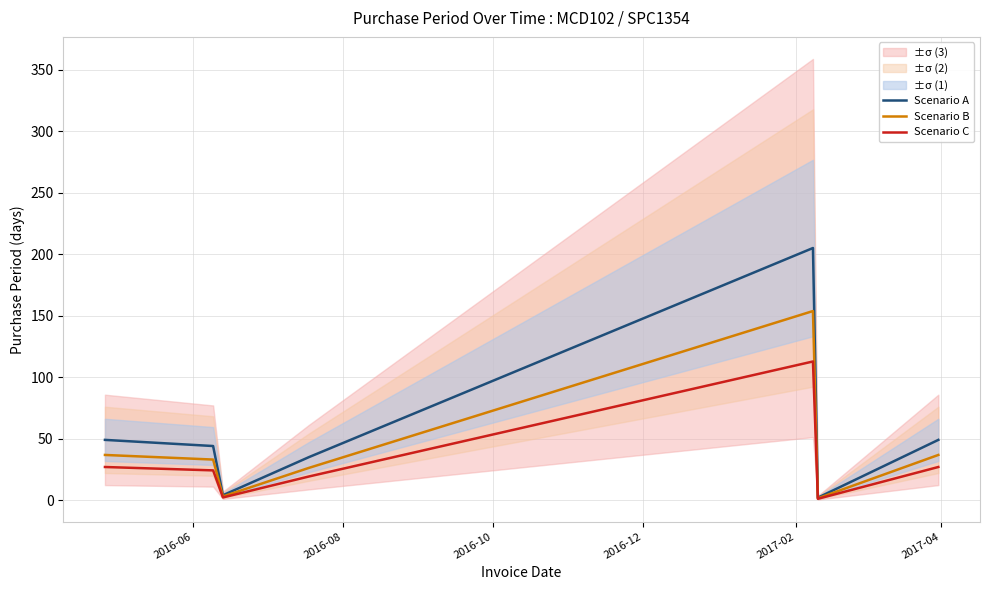

What is the maximum value for Scenario A?

205.0